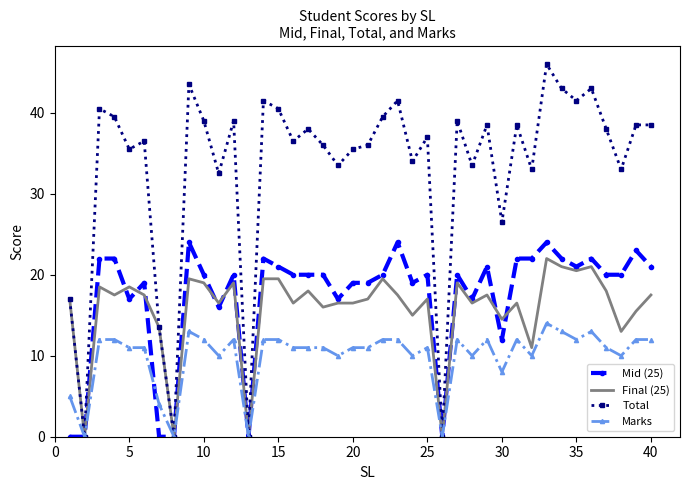

Which series has the largest total across all categories?

Total